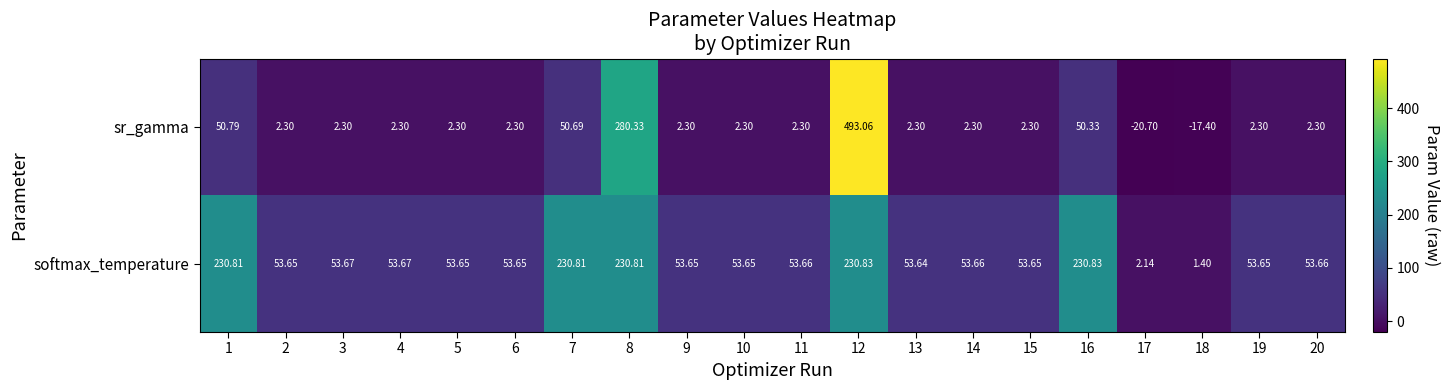

Is the value of softmax_temperature at 13 greater than the value of sr_gamma at 20?

Yes